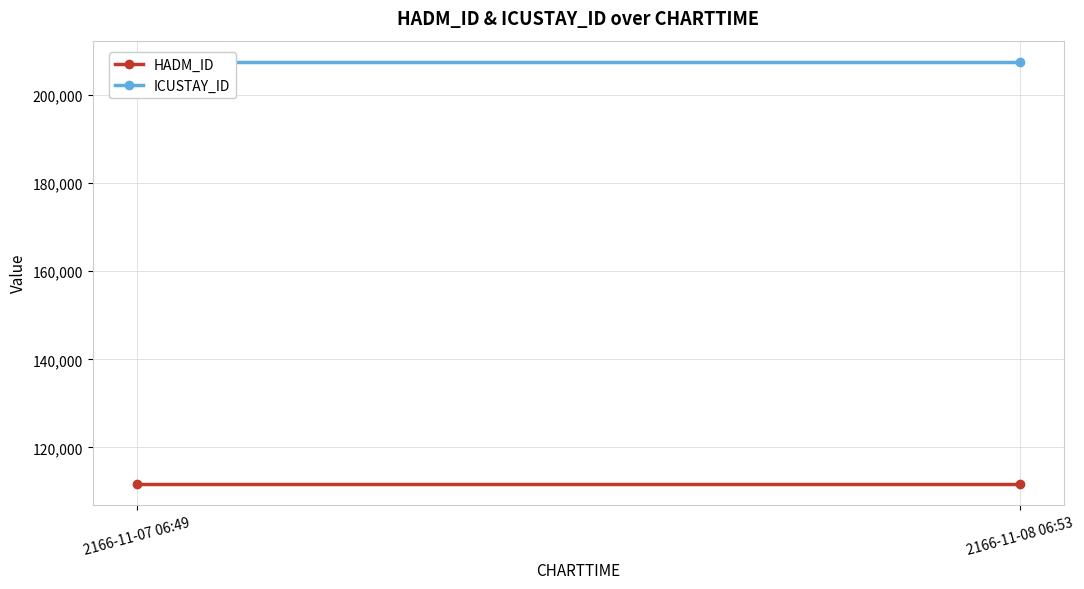

Between 2166-11-08 06:53 and 2166-11-07 06:49, which is larger?

2166-11-08 06:53